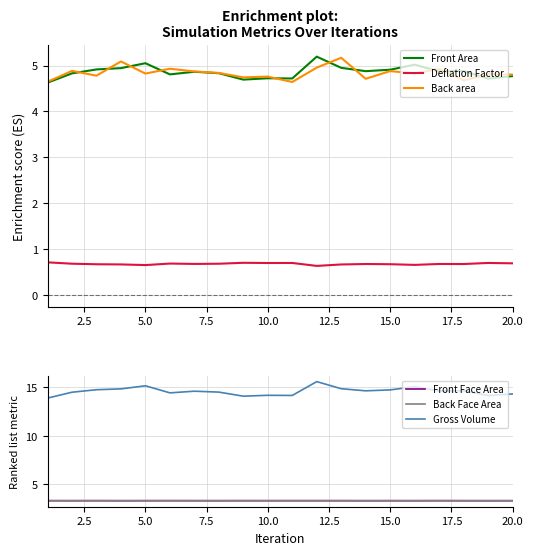

What is the minimum value for Front Face Area?

3.3